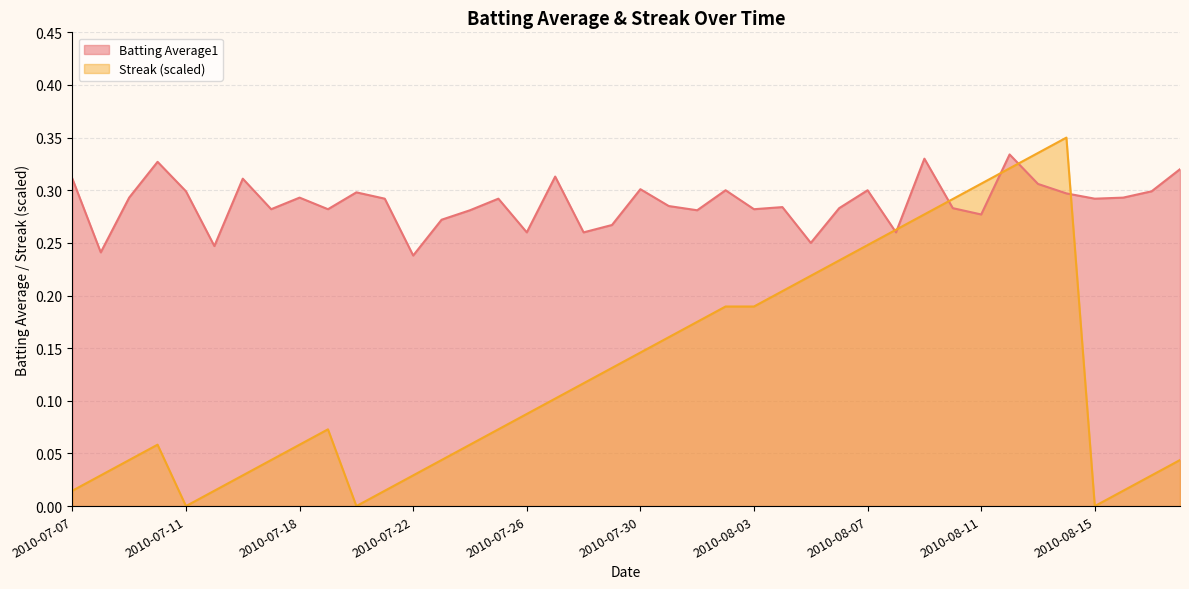

What is the difference between the highest and lowest values at 2010-07-28?

0.1